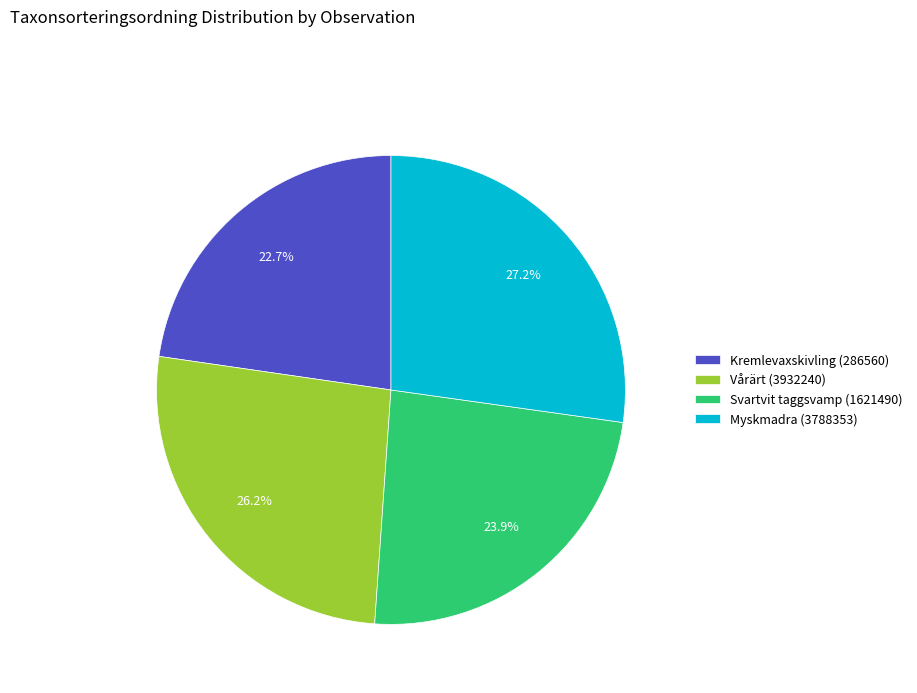

Does any single category account for the majority?

No